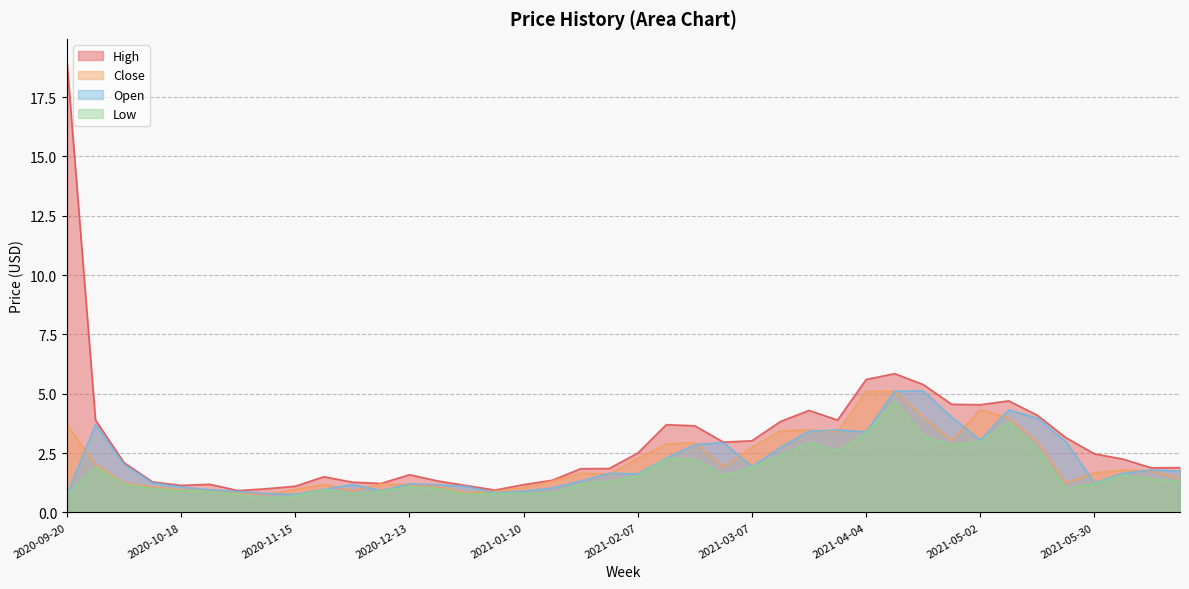

What are all the series names shown in the legend?

High, Close, Open, Low